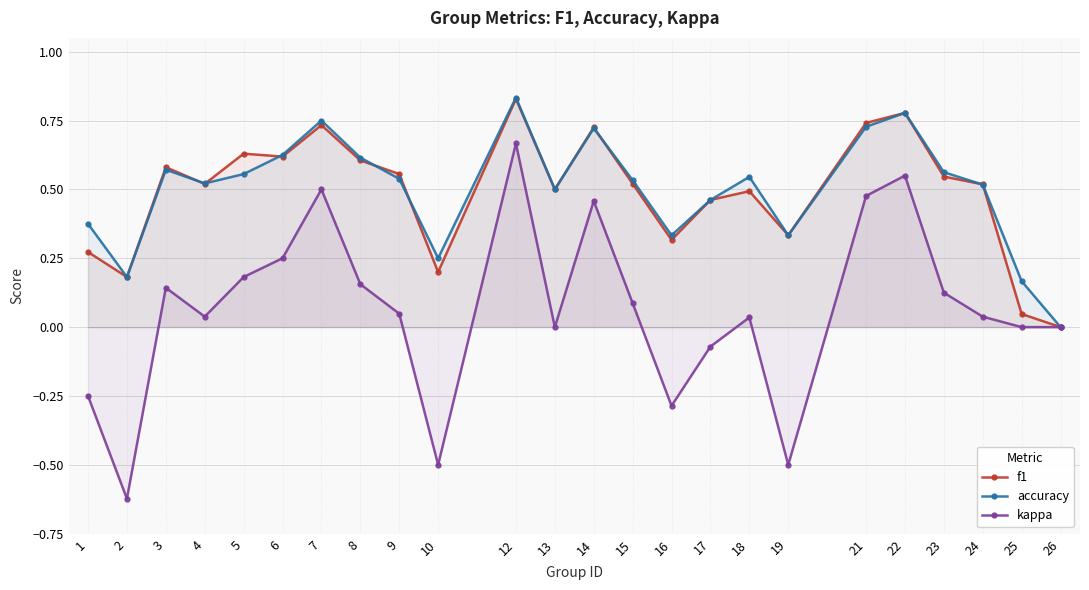

True or false: kappa and f1 cross at least once.

False